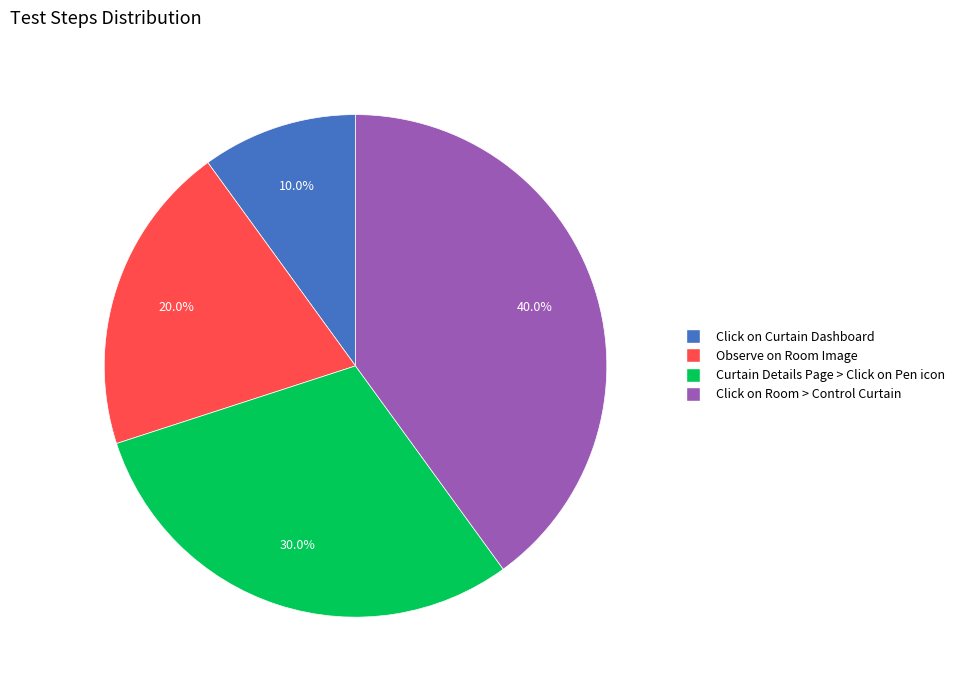

The Click on Room > Control Curtain slice represents 40% of the pie. True or false?

True